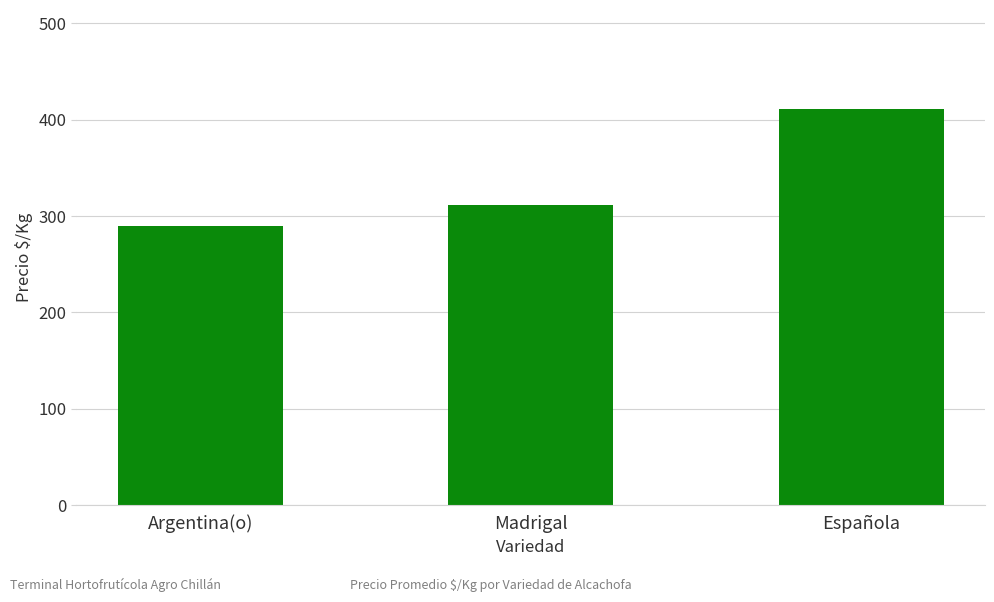

What is the difference between the maximum and minimum values?

121.9